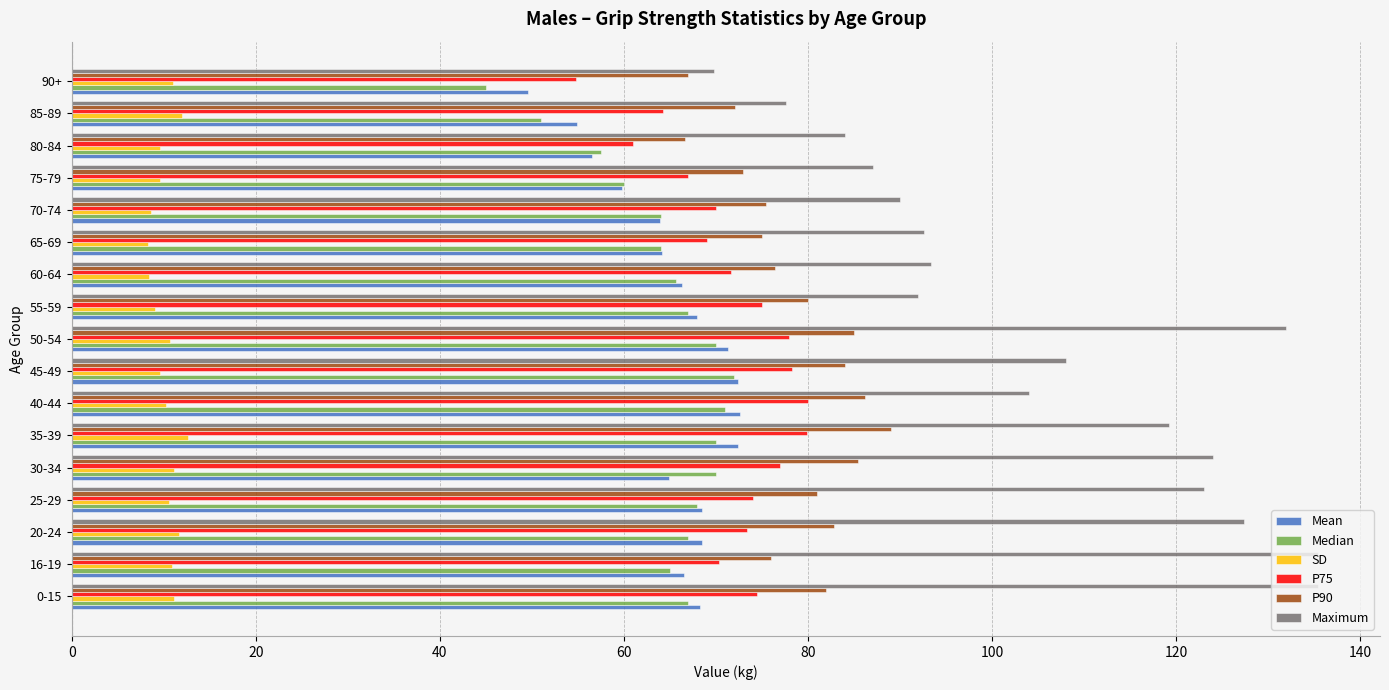

Which series has the largest range (max minus min)?

Maximum